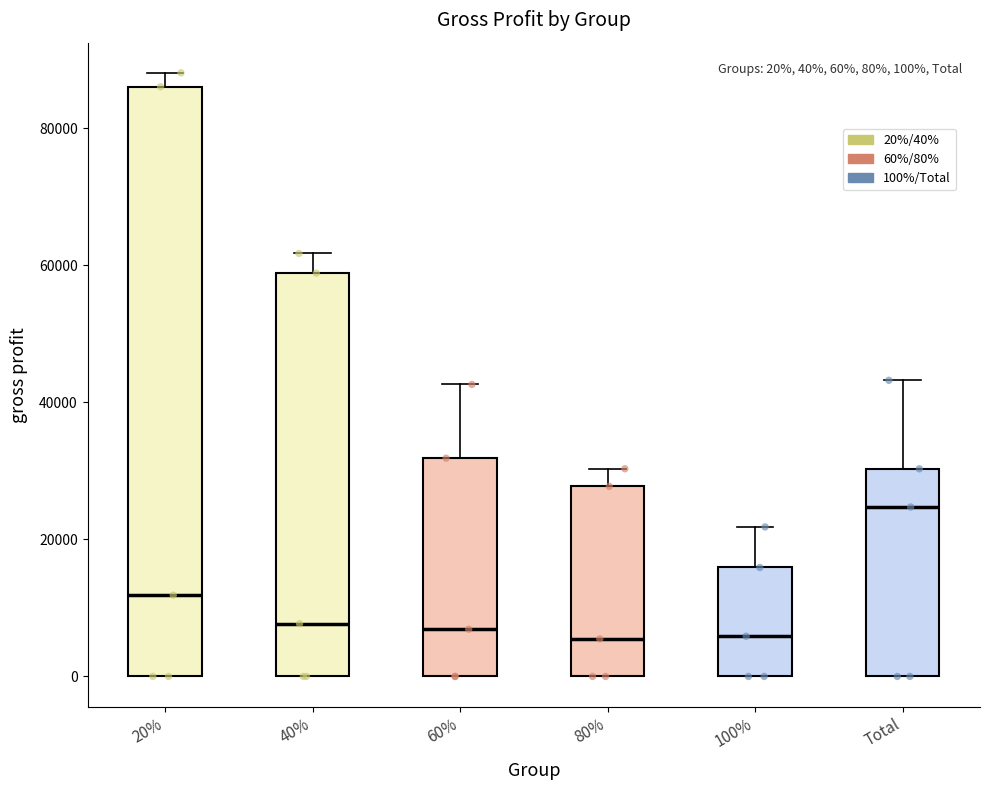

Which box is the tallest, from its lower edge to its upper edge?

20%